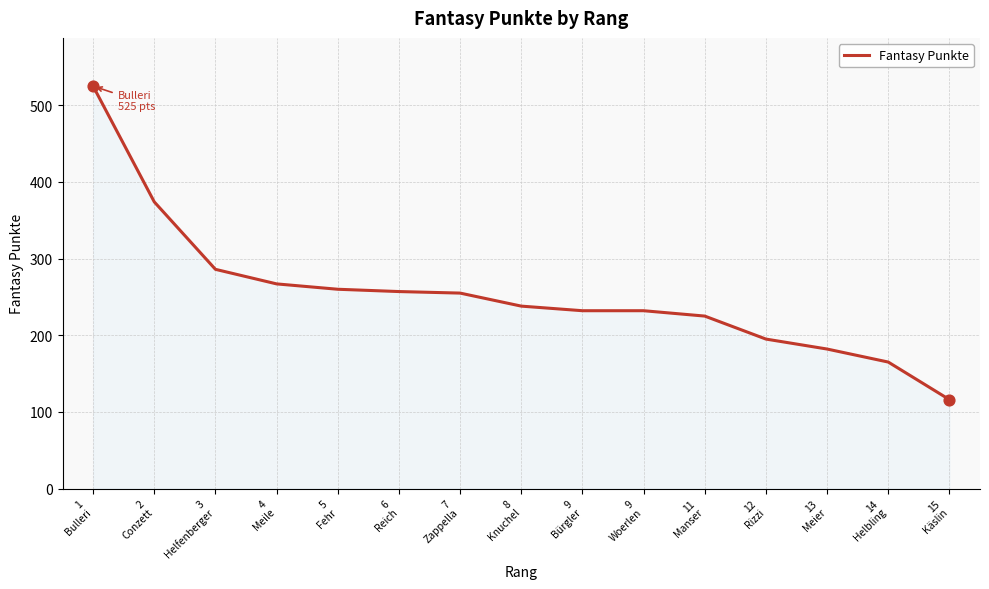

What is the change in value from 9
Bürgler to 15
Käslin?

-116